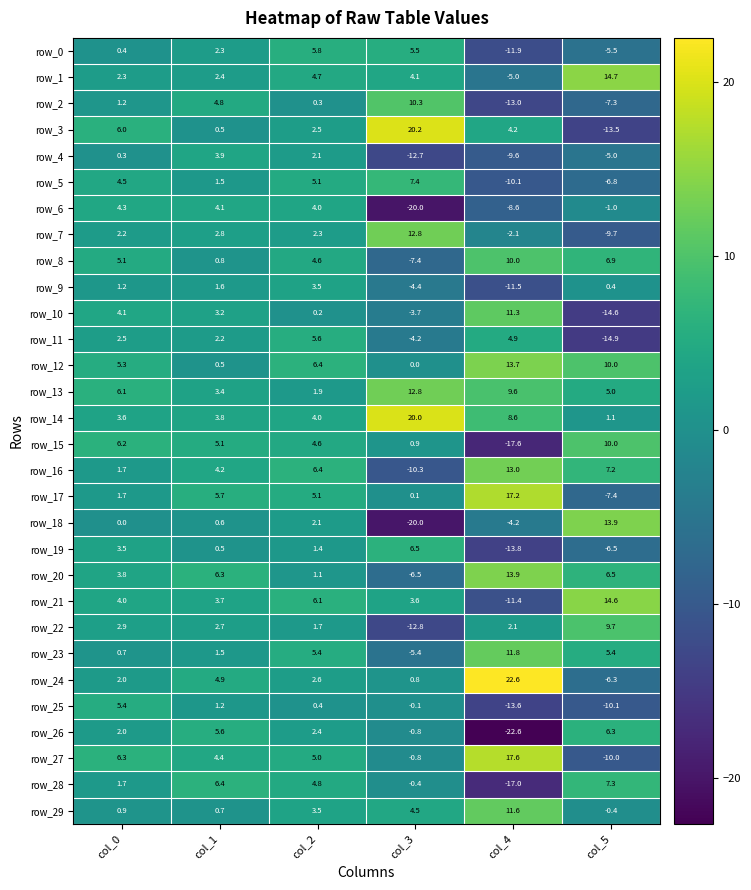

Reading left to right, extract all data points from this chart.

row_0: col_0=0.4	col_1=2.3	col_2=5.8	col_3=5.5	col_4=-11.9	col_5=-5.5
row_1: col_0=2.3	col_1=2.4	col_2=4.7	col_3=4.1	col_4=-5.0	col_5=14.7
row_2: col_0=1.2	col_1=4.8	col_2=0.3	col_3=10.3	col_4=-13.0	col_5=-7.3
row_3: col_0=6.0	col_1=0.5	col_2=2.5	col_3=20.2	col_4=4.2	col_5=-13.5
row_4: col_0=0.3	col_1=3.9	col_2=2.1	col_3=-12.7	col_4=-9.6	col_5=-5.0
row_5: col_0=4.5	col_1=1.5	col_2=5.1	col_3=7.4	col_4=-10.1	col_5=-6.8
row_6: col_0=4.3	col_1=4.1	col_2=4.0	col_3=-20.0	col_4=-8.6	col_5=-1.0
row_7: col_0=2.2	col_1=2.8	col_2=2.3	col_3=12.8	col_4=-2.1	col_5=-9.7
row_8: col_0=5.1	col_1=0.8	col_2=4.6	col_3=-7.4	col_4=10.0	col_5=6.9
row_9: col_0=1.2	col_1=1.6	col_2=3.5	col_3=-4.4	col_4=-11.5	col_5=0.4
row_10: col_0=4.1	col_1=3.2	col_2=0.2	col_3=-3.7	col_4=11.3	col_5=-14.6
row_11: col_0=2.5	col_1=2.2	col_2=5.6	col_3=-4.2	col_4=4.9	col_5=-14.9
row_12: col_0=5.3	col_1=0.5	col_2=6.4	col_3=0.0	col_4=13.7	col_5=10.0
row_13: col_0=6.1	col_1=3.4	col_2=1.9	col_3=12.8	col_4=9.6	col_5=5.0
row_14: col_0=3.6	col_1=3.8	col_2=4.0	col_3=20.0	col_4=8.6	col_5=1.1
row_15: col_0=6.2	col_1=5.1	col_2=4.6	col_3=0.9	col_4=-17.6	col_5=10.0
row_16: col_0=1.7	col_1=4.2	col_2=6.4	col_3=-10.3	col_4=13.0	col_5=7.2
row_17: col_0=1.7	col_1=5.7	col_2=5.1	col_3=0.1	col_4=17.2	col_5=-7.4
row_18: col_0=0.0	col_1=0.6	col_2=2.1	col_3=-20.0	col_4=-4.2	col_5=13.9
row_19: col_0=3.5	col_1=0.5	col_2=1.4	col_3=6.5	col_4=-13.8	col_5=-6.5
row_20: col_0=3.8	col_1=6.3	col_2=1.1	col_3=-6.5	col_4=13.9	col_5=6.5
row_21: col_0=4.0	col_1=3.7	col_2=6.1	col_3=3.6	col_4=-11.4	col_5=14.6
row_22: col_0=2.9	col_1=2.7	col_2=1.7	col_3=-12.8	col_4=2.1	col_5=9.7
row_23: col_0=0.7	col_1=1.5	col_2=5.4	col_3=-5.4	col_4=11.8	col_5=5.4
row_24: col_0=2.0	col_1=4.9	col_2=2.6	col_3=0.8	col_4=22.6	col_5=-6.3
row_25: col_0=5.4	col_1=1.2	col_2=0.4	col_3=-0.1	col_4=-13.6	col_5=-10.1
row_26: col_0=2.0	col_1=5.6	col_2=2.4	col_3=-0.8	col_4=-22.6	col_5=6.3
row_27: col_0=6.3	col_1=4.4	col_2=5.0	col_3=-0.8	col_4=17.6	col_5=-10.0
row_28: col_0=1.7	col_1=6.4	col_2=4.8	col_3=-0.4	col_4=-17.0	col_5=7.3
row_29: col_0=0.9	col_1=0.7	col_2=3.5	col_3=4.5	col_4=11.6	col_5=-0.4